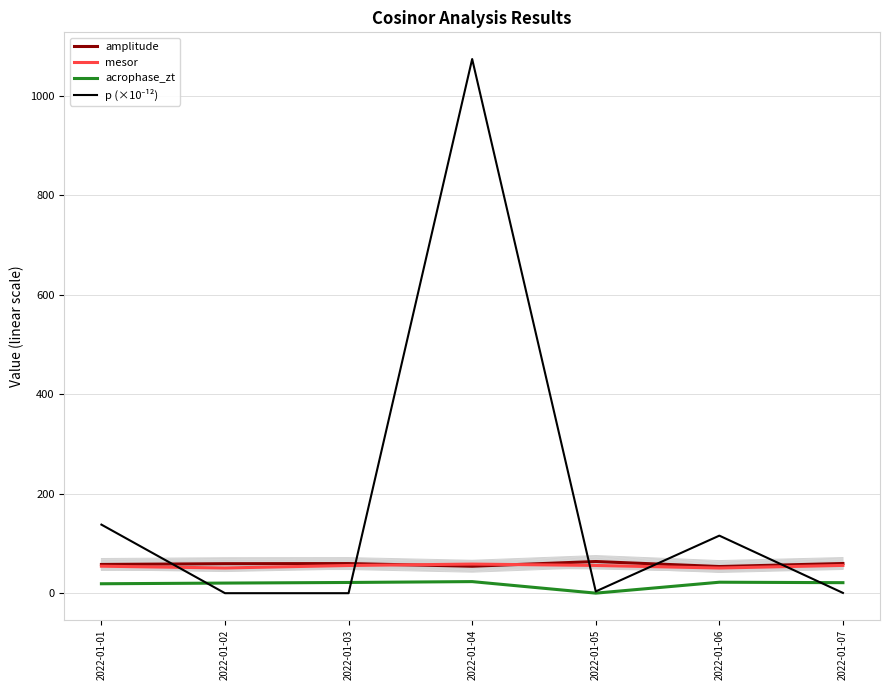

Read the amplitude value at 2022-01-07.

59.7